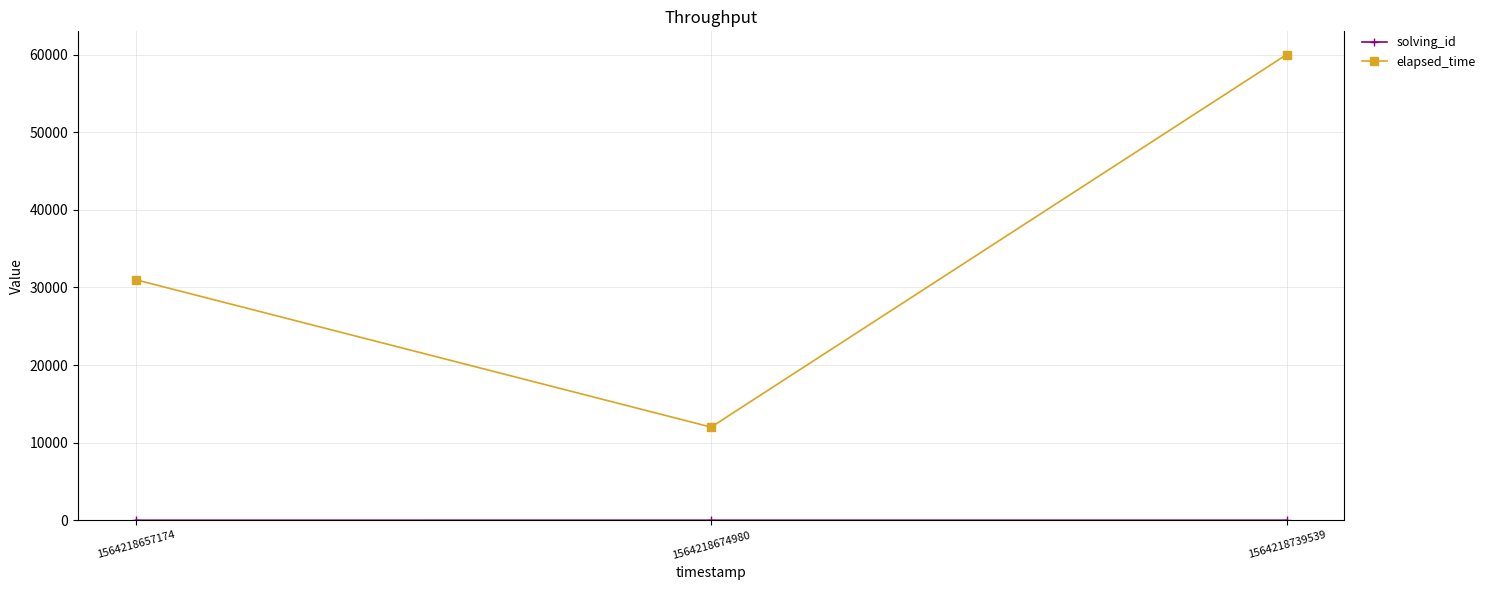

What is the smallest value displayed?

1